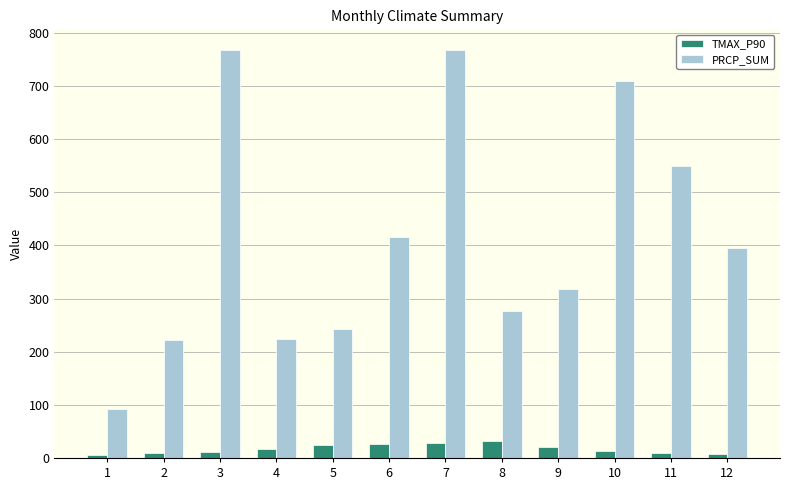

Between 5 and 11, which series saw the biggest shift?

PRCP_SUM